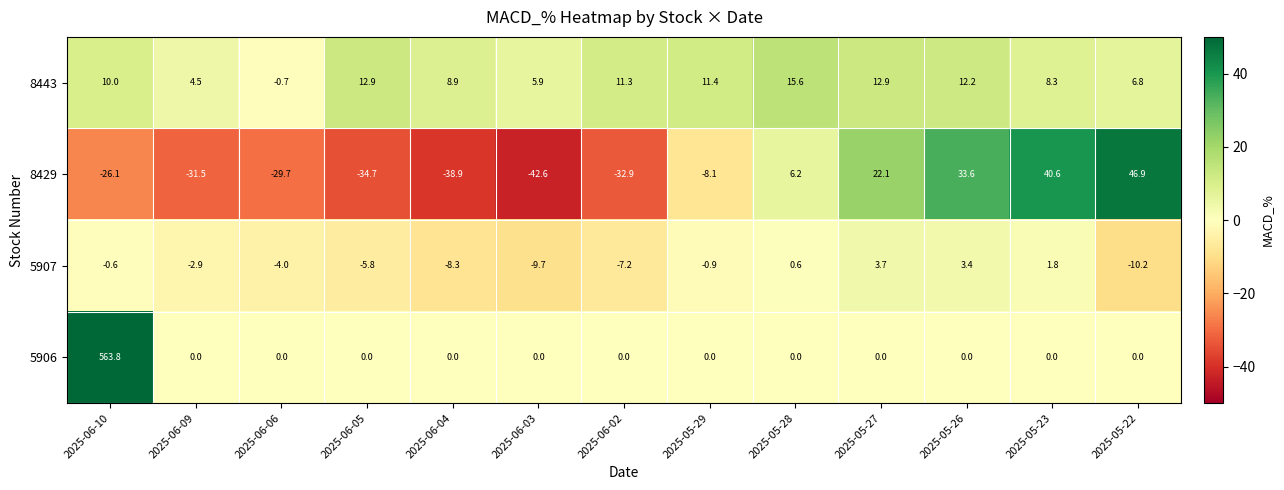

Between 2025-06-10 and 2025-06-06, which series saw the biggest shift?

5906